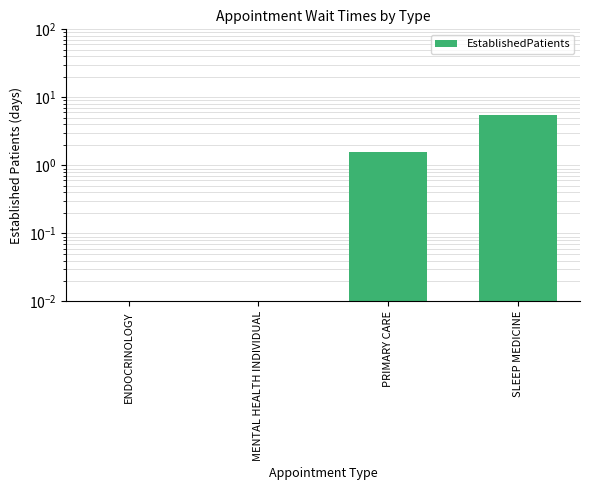

List the labels in order of value, largest first.

SLEEP MEDICINE, PRIMARY CARE, ENDOCRINOLOGY, MENTAL HEALTH INDIVIDUAL